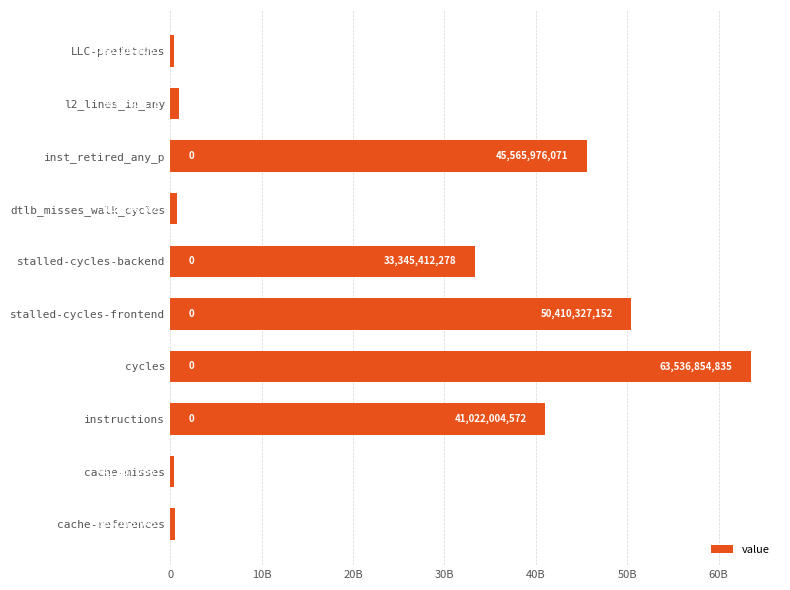

What is the difference between the maximum and minimum values?

63150848027